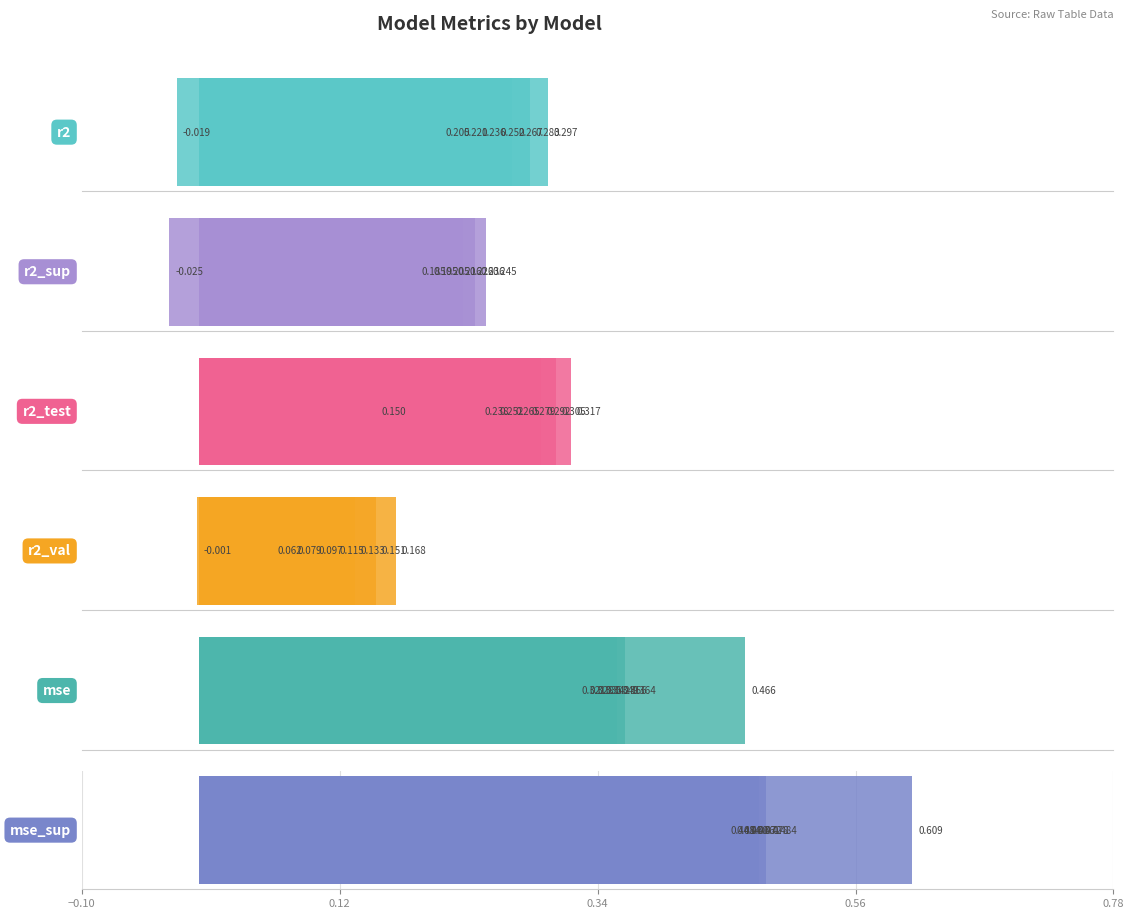

What is the highest value of the mse_sup series?

0.6